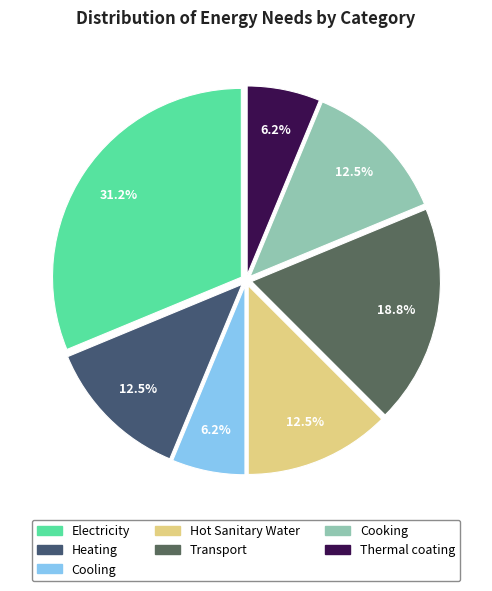

How many slices are in this pie chart?

7